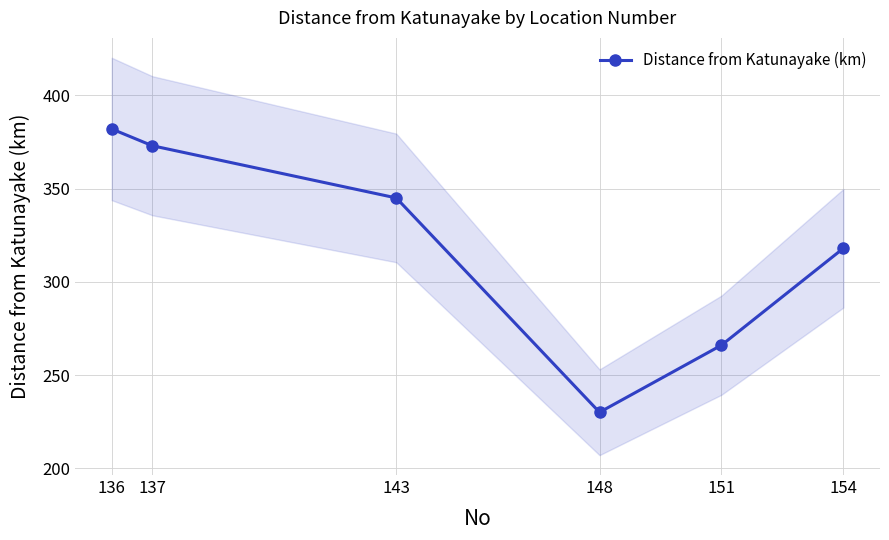

What is the minimum value shown in the chart?

230